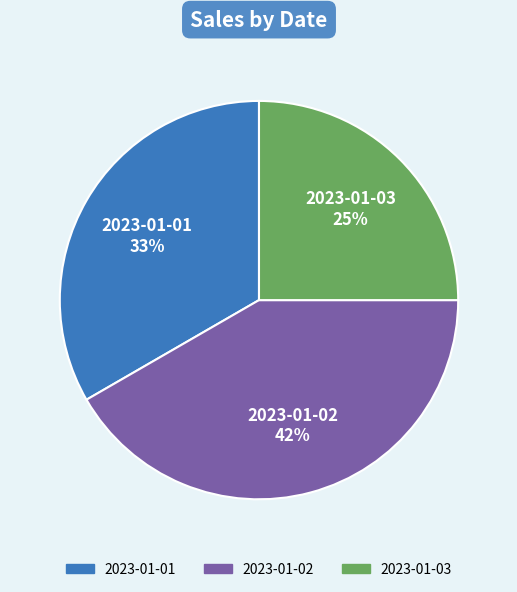

To the nearest percent, what is the combined percentage of 2023-01-02 and 2023-01-01?

75%